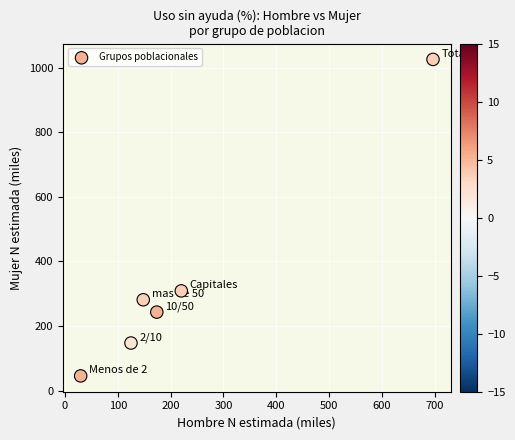

What is the range of Y values (max minus min)?

979.9